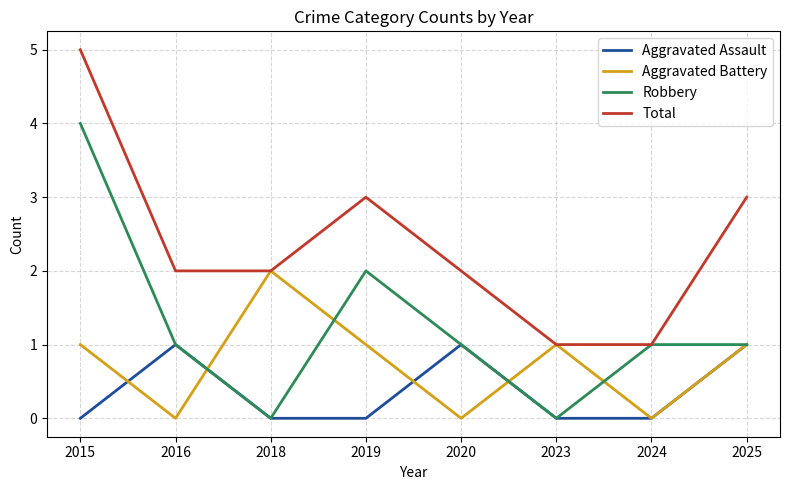

What is the sum of the Robbery values at 2023 and 2019?

2